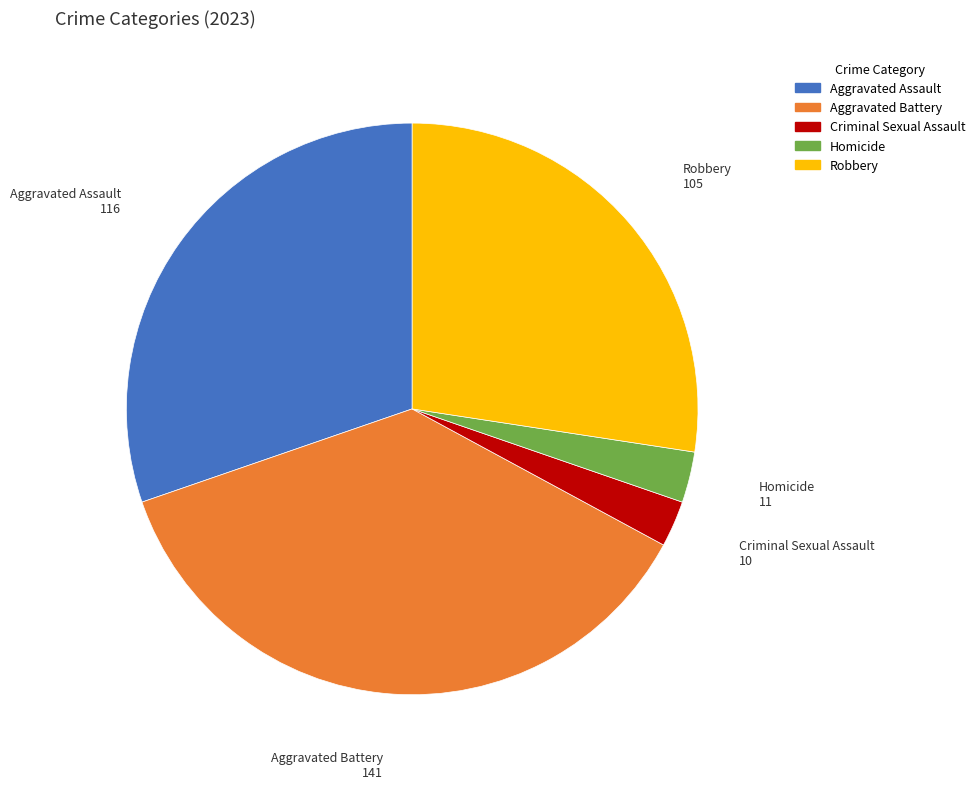

Combined, do Criminal Sexual Assault and Aggravated Battery account for over 50%?

No